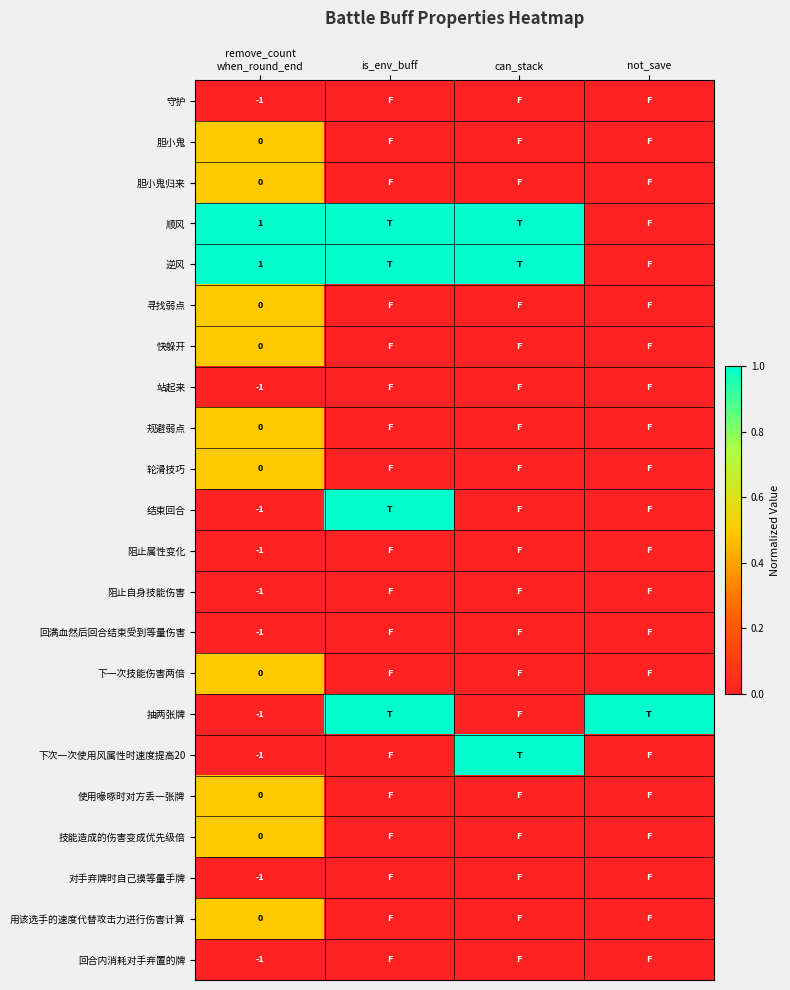

What is the difference between the 轮滑技巧 values at is_env_buff and remove_count when_round_end?

0.5